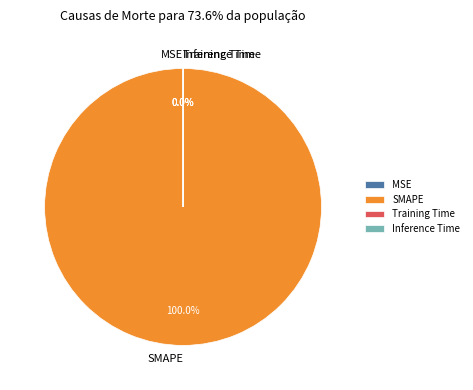

What is the majority slice?

SMAPE